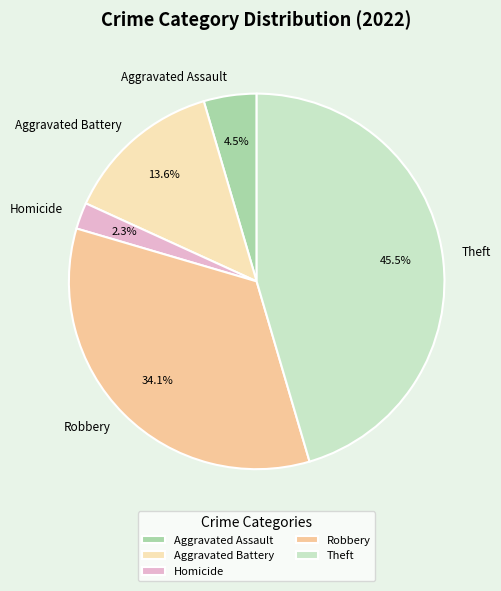

Do Theft and Robbery together represent more than half of the pie?

Yes